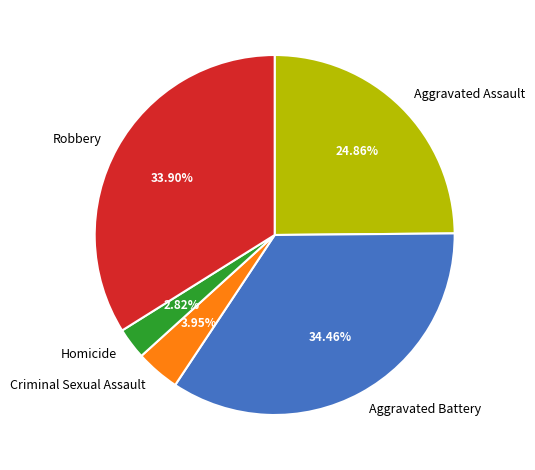

Rank the categories by value from lowest to highest.

Homicide, Criminal Sexual Assault, Aggravated Assault, Robbery, Aggravated Battery